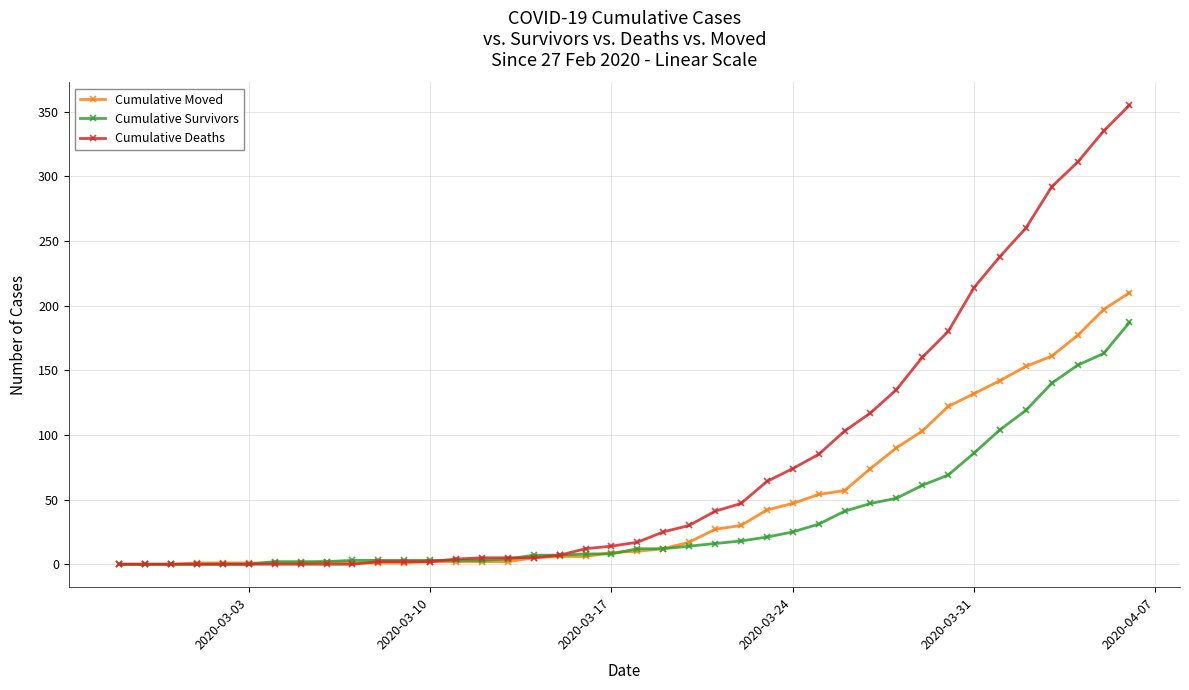

What is the highest value of the Cumulative Moved series?

210